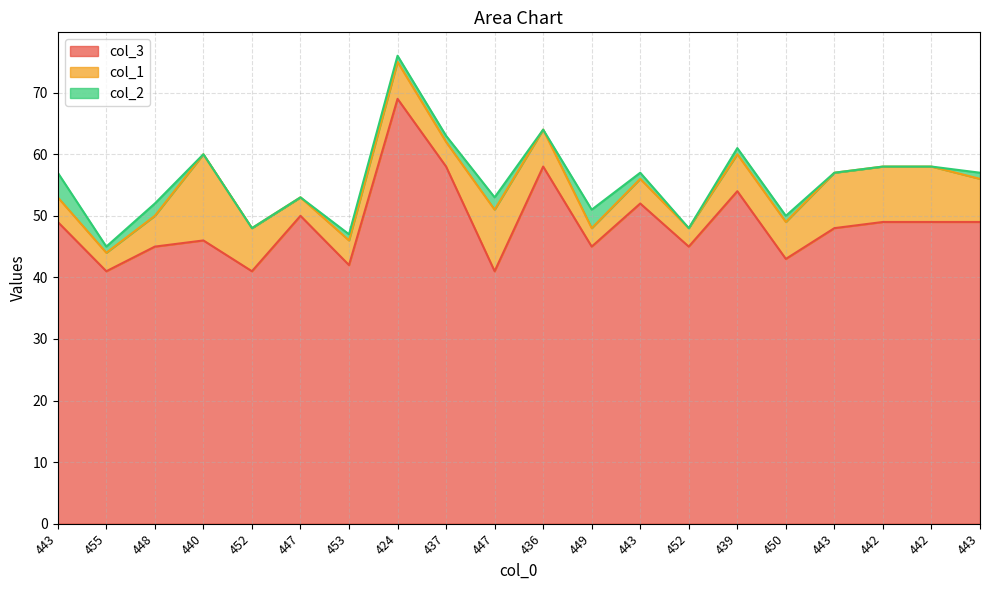

Between 443 and 447, which is larger?

447